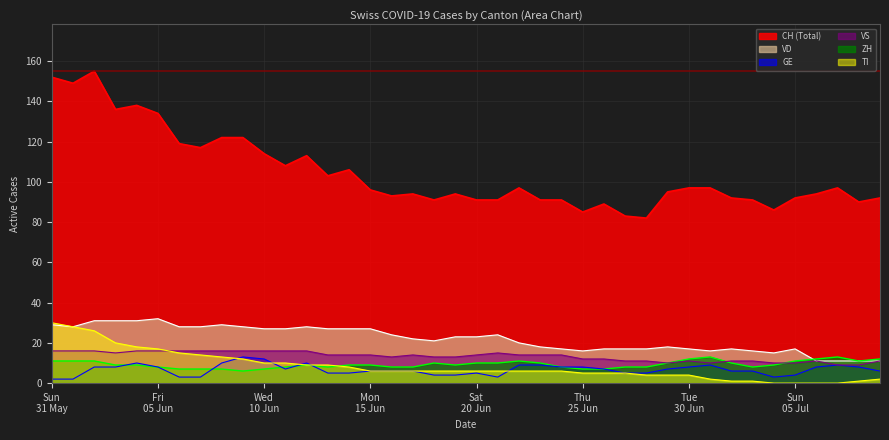

Which series has the largest range (max minus min)?

CH (Total)